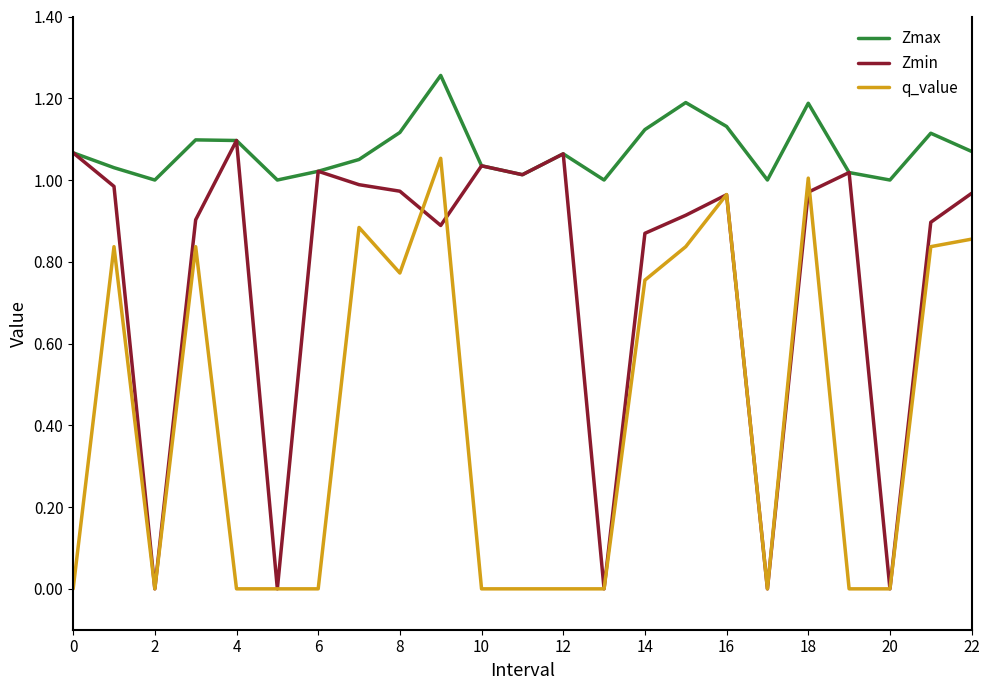

True or false: q_value and Zmax cross at least once.

False